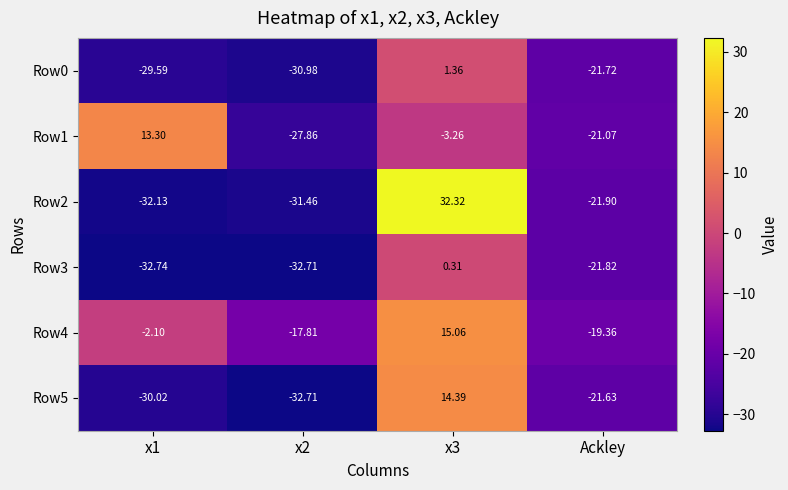

What is the total value across all series at x2?

-173.5